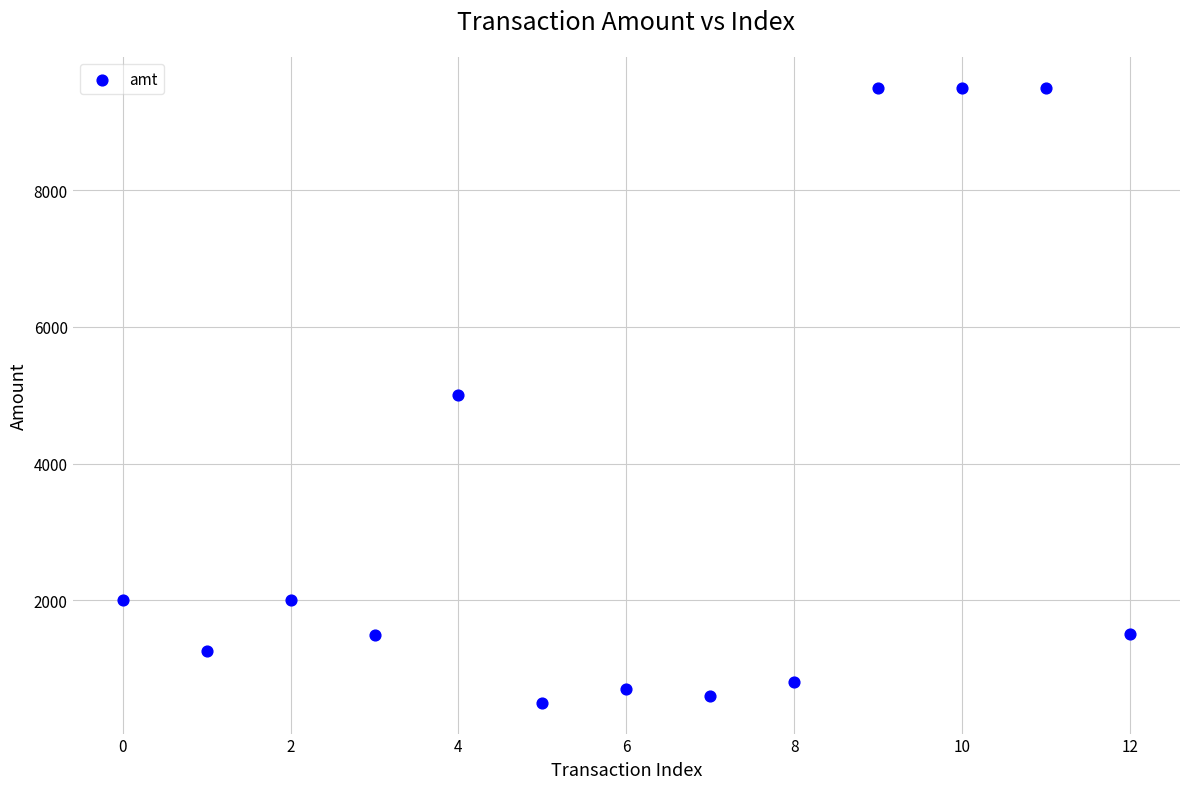

What is the range of Y values (max minus min)?

9000.0